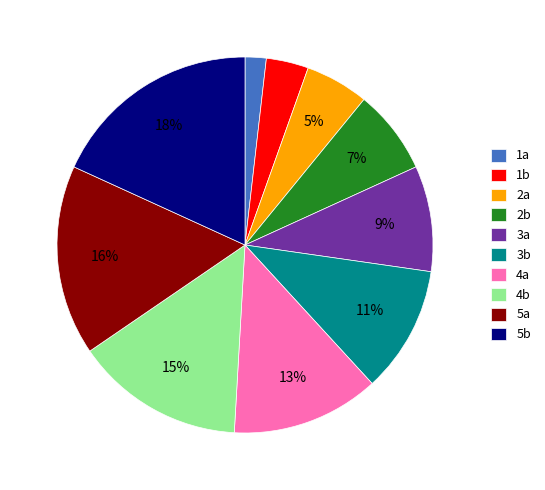

How many segments does this pie chart have?

10